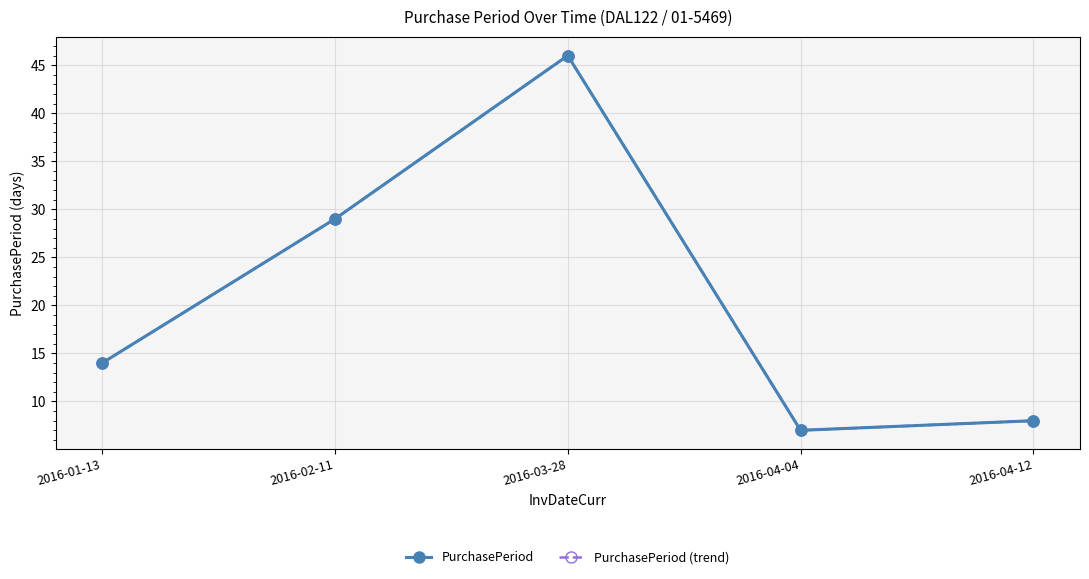

Reading left to right, list all the values displayed in this chart.

PurchasePeriod: 2016-01-13=14	2016-02-11=29	2016-03-28=46	2016-04-04=7	2016-04-12=8
PurchasePeriod (trend): 2016-01-13=14	2016-02-11=29	2016-03-28=46	2016-04-04=7	2016-04-12=8